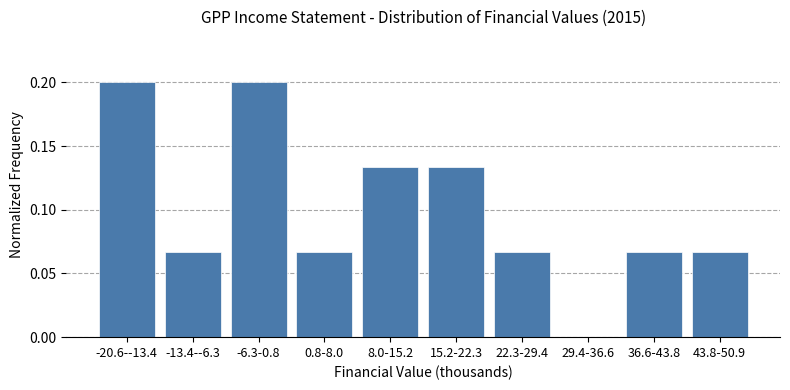

True or false: the data shows 0.0 at -20.6--13.4.

False